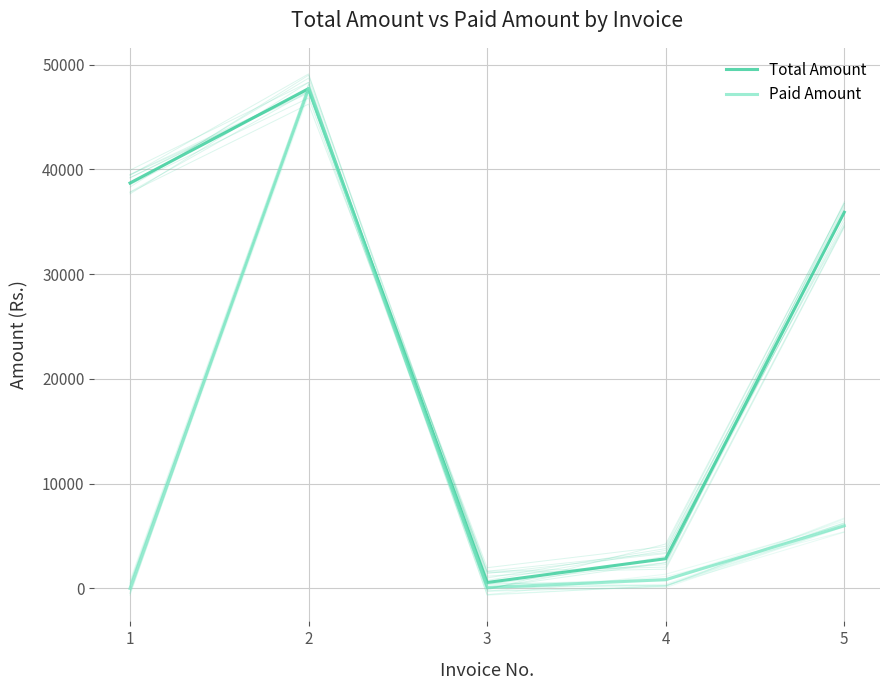

How many values in Total Amount are above zero?

4